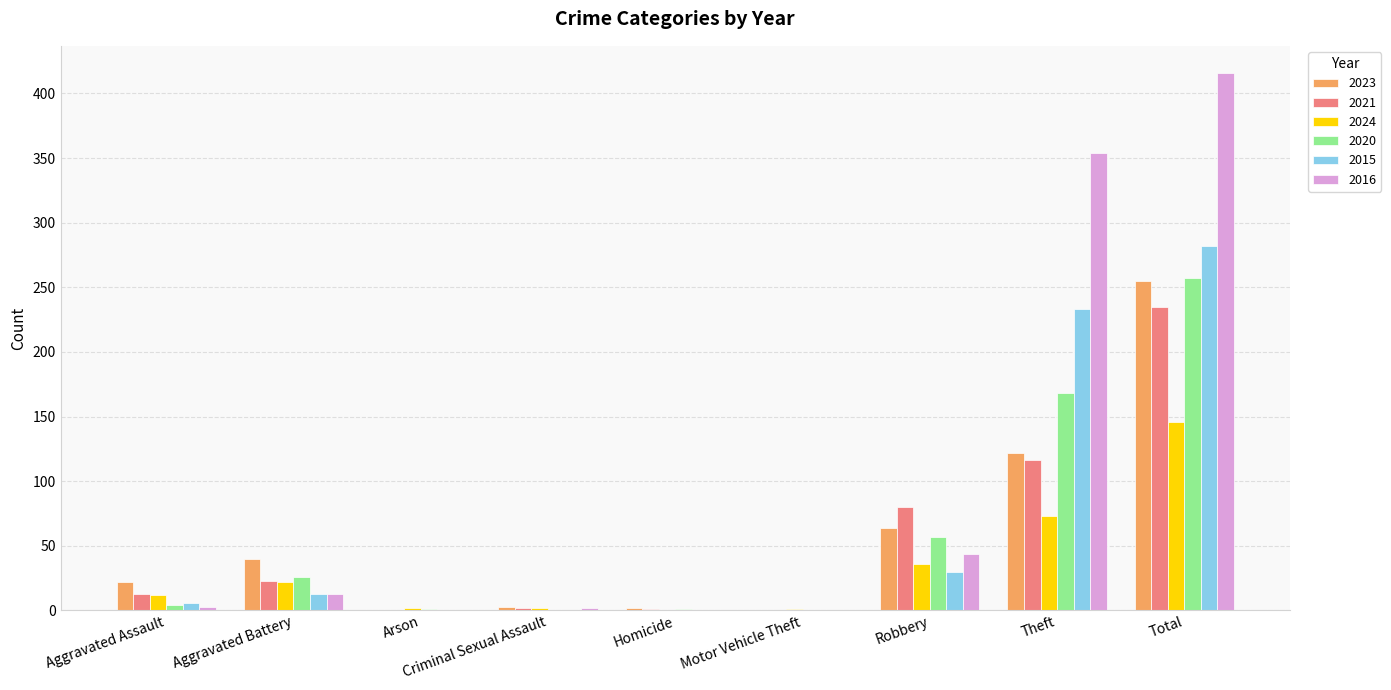

Between Theft and Total, which series saw the biggest shift?

2023